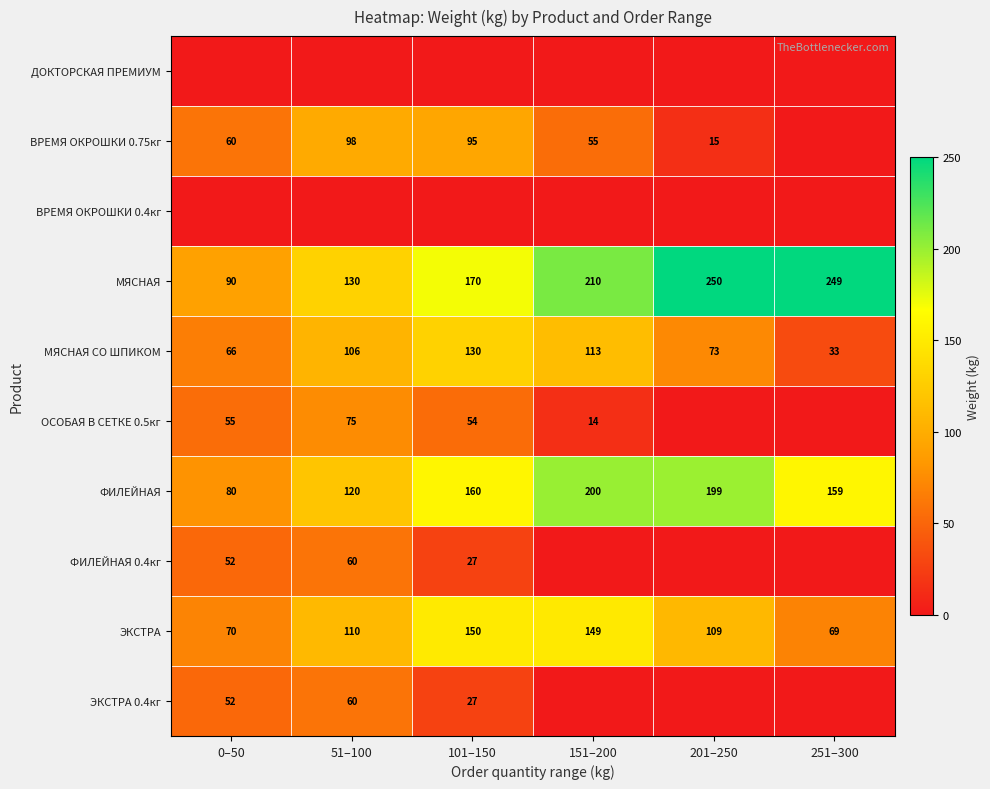

Read the ФИЛЕЙНАЯ value at 0–50, to the nearest 10.

80